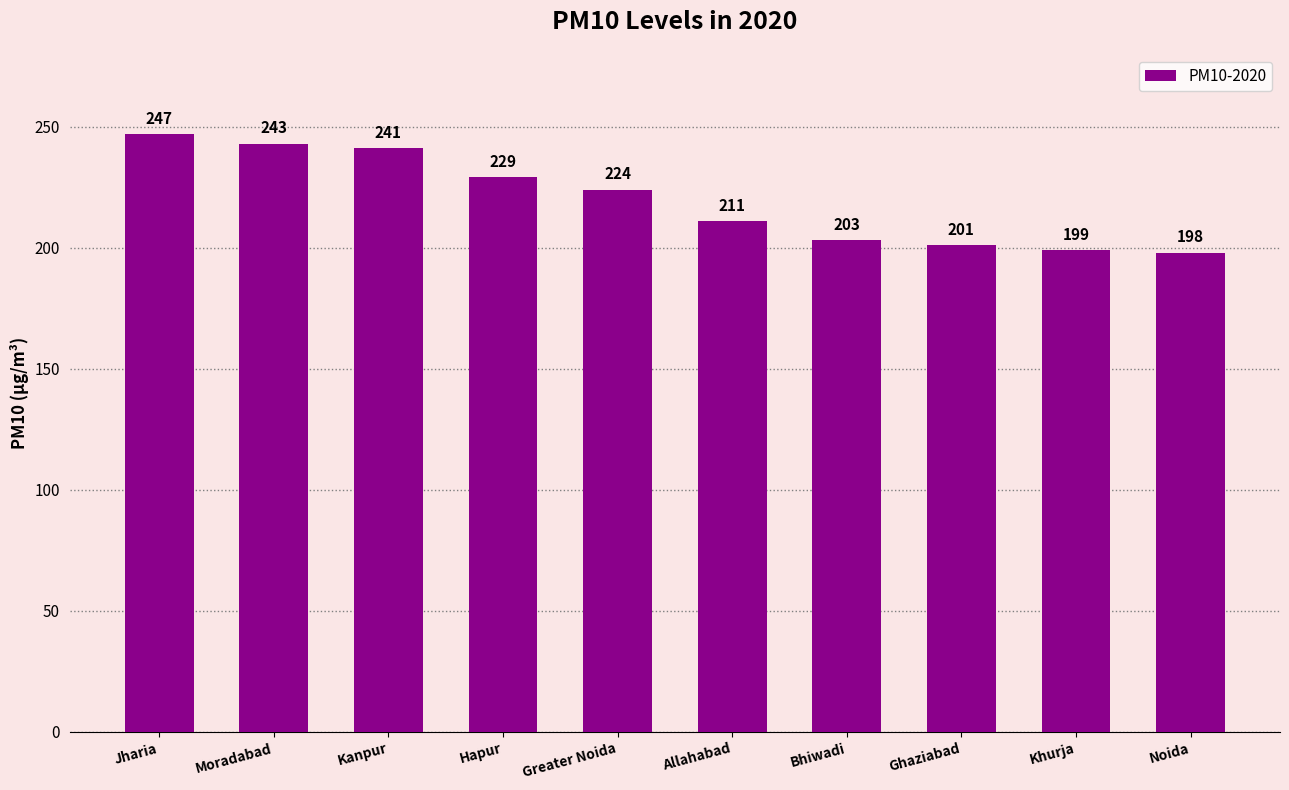

What is the change in value from Allahabad to Ghaziabad?

-10